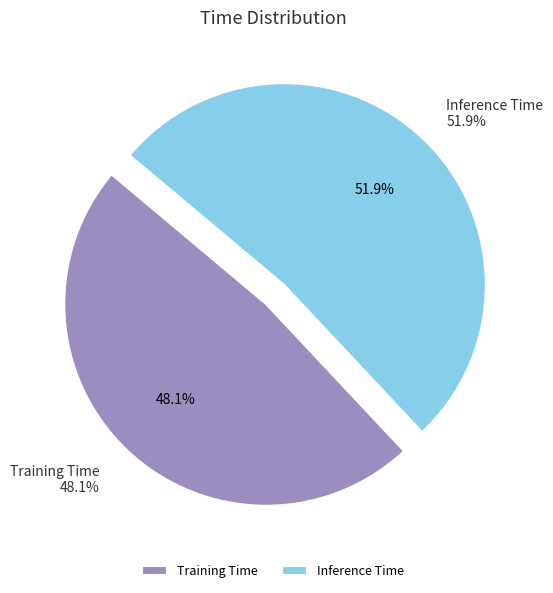

Between Training Time and Inference Time, which is larger?

Inference Time